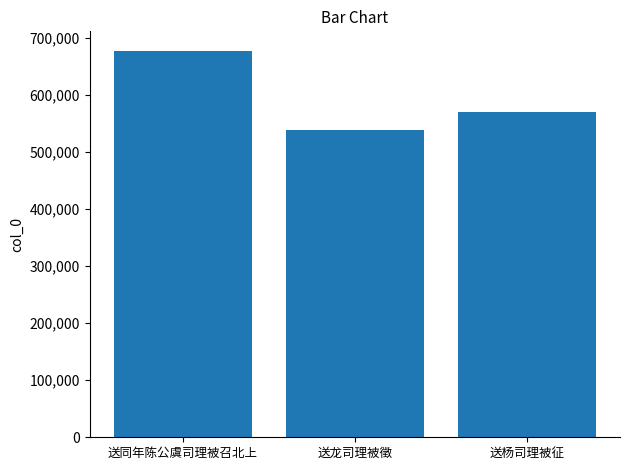

How many data points are less than 569841?

1